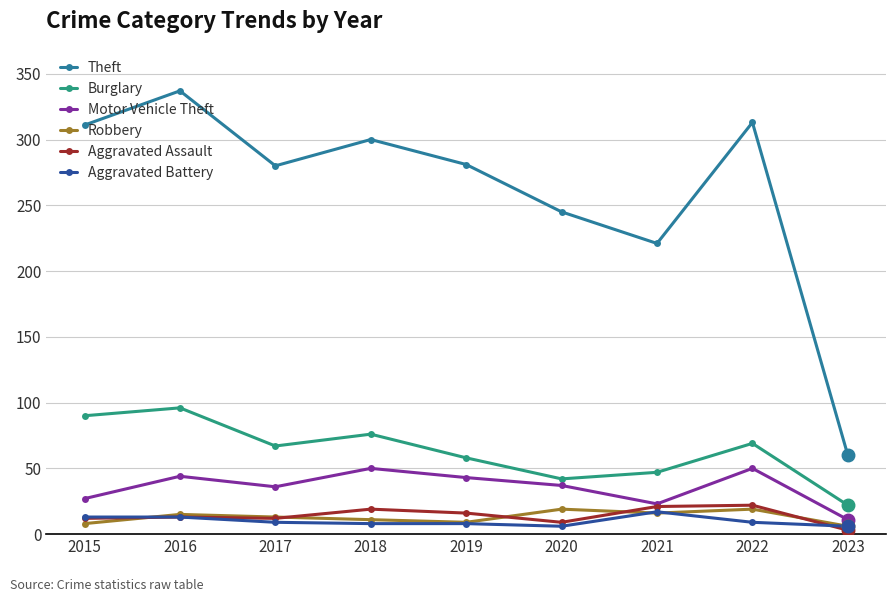

What is the value of the Theft point at the 5th from the left?

281